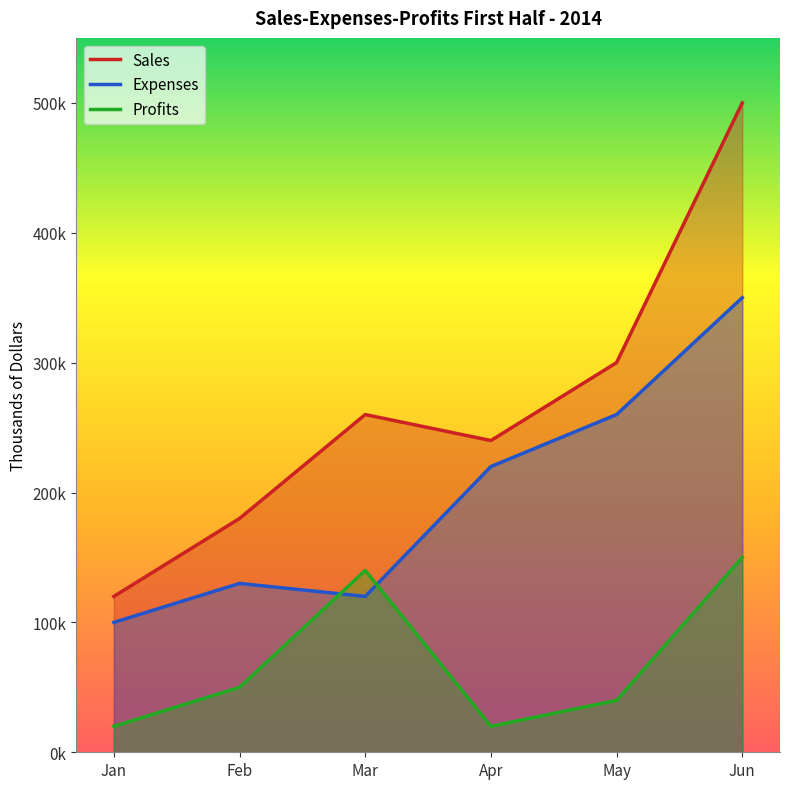

The Profits series shows 21 at Feb. True or false?

False